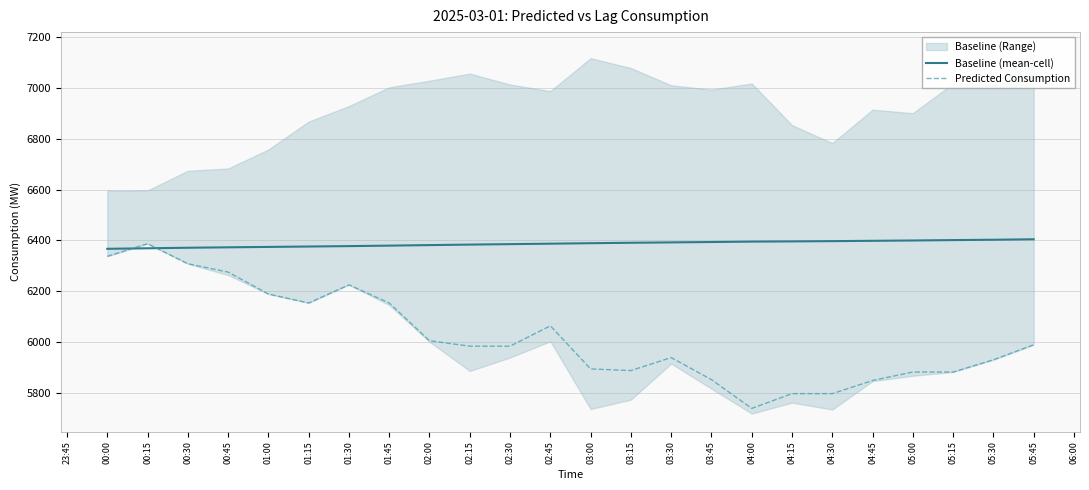

What is the difference between the Baseline (mean-cell) values at 00:00 and 04:45?

31.5